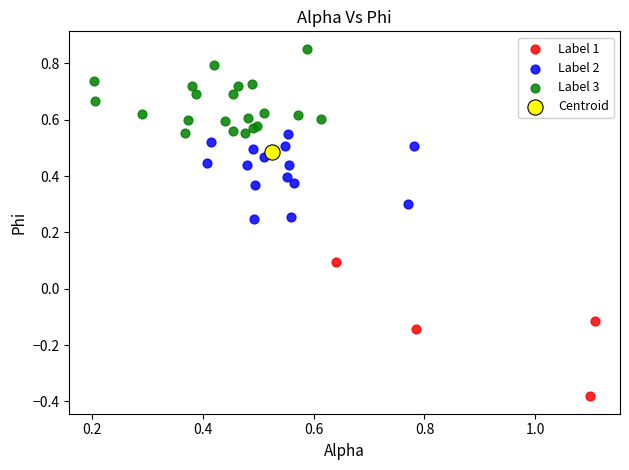

Which series reaches the maximum Y coordinate?

Label 3